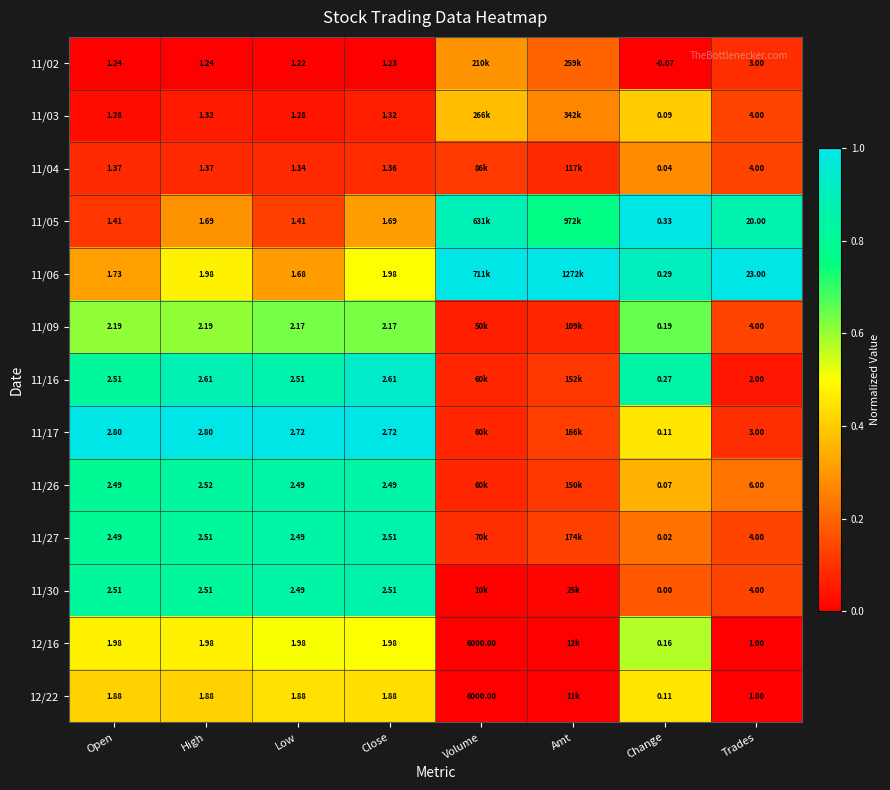

Is the value of 11/06 at Trades greater than the value of 11/03 at Open?

Yes